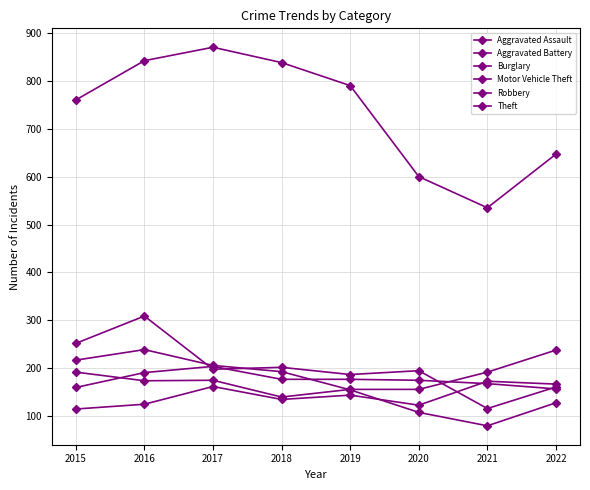

Reading left to right, transcribe all the data shown in this chart.

Aggravated Assault: 2015=115	2016=125	2017=162	2018=135	2019=144	2020=123	2021=173	2022=167
Aggravated Battery: 2015=160	2016=191	2017=204	2018=177	2019=177	2020=175	2021=168	2022=157
Burglary: 2015=252	2016=309	2017=198	2018=202	2019=187	2020=195	2021=116	2022=161
Motor Vehicle Theft: 2015=192	2016=174	2017=175	2018=140	2019=156	2020=156	2021=192	2022=238
Robbery: 2015=217	2016=239	2017=206	2018=193	2019=155	2020=108	2021=80	2022=128
Theft: 2015=760	2016=842	2017=870	2018=838	2019=790	2020=600	2021=535	2022=647